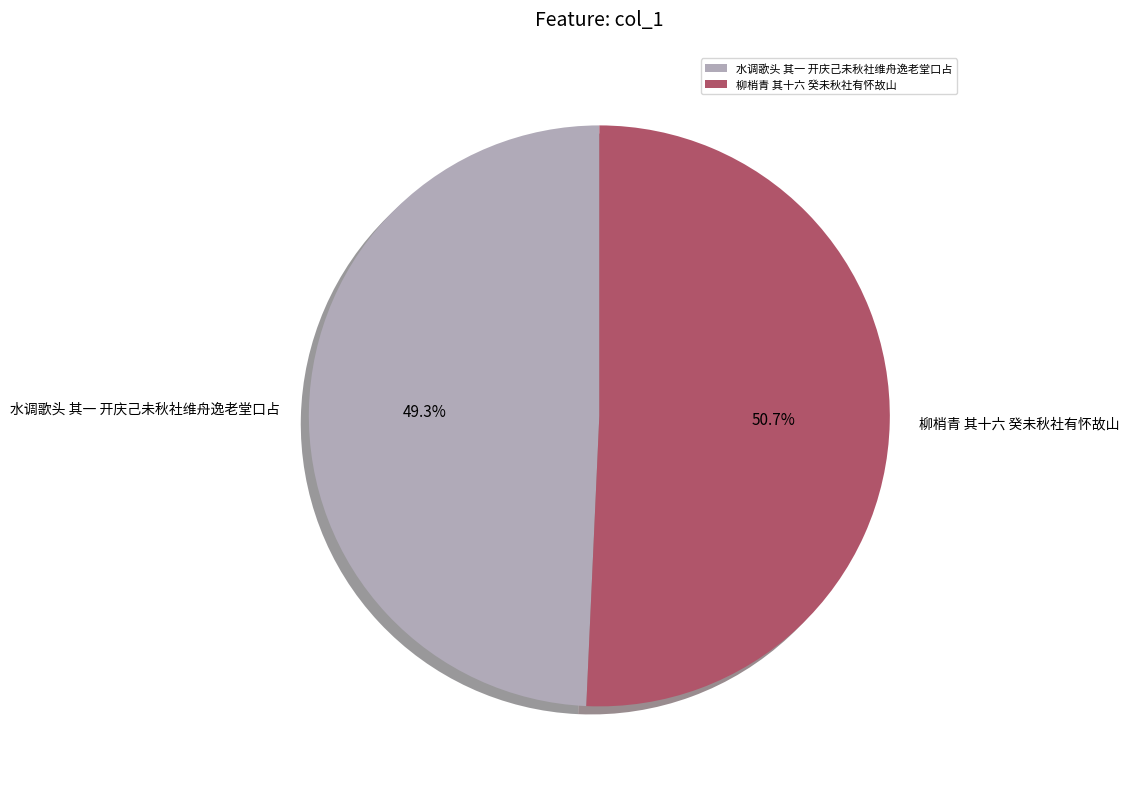

Combined, do 柳梢青 其十六 癸未秋社有怀故山 and 水调歌头 其一 开庆己未秋社维舟逸老堂口占 account for over 50%?

Yes